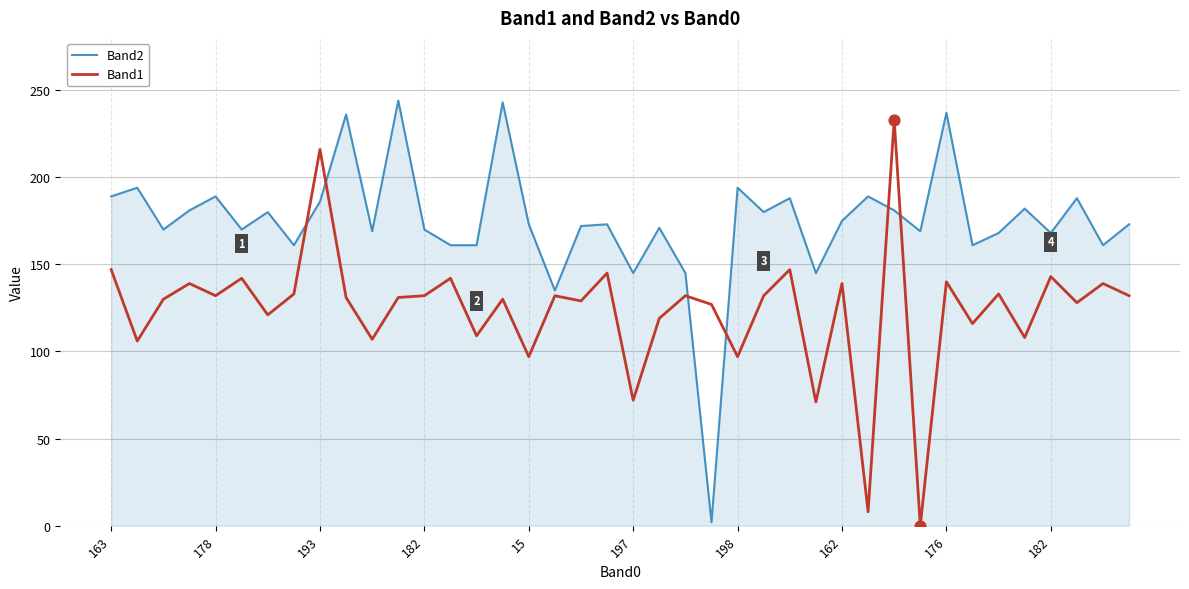

Which series has the largest total across all categories?

Band2